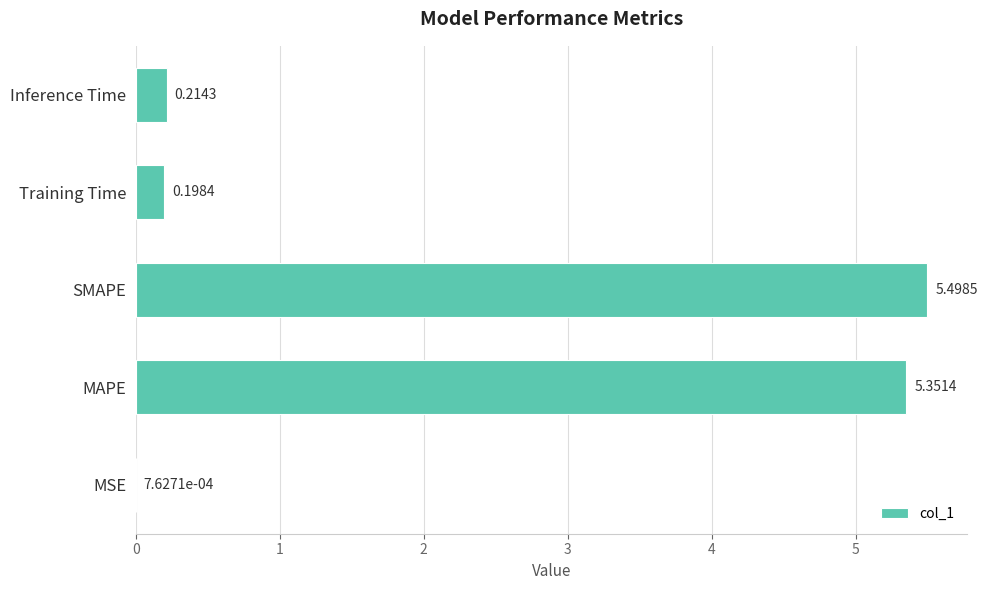

Between Inference Time and Training Time, which is larger?

Inference Time